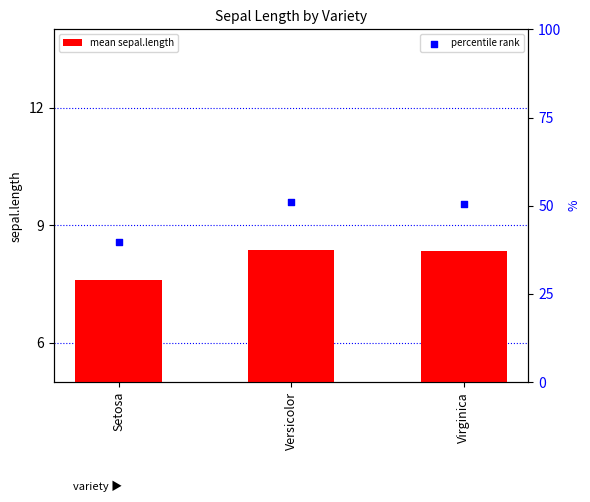

Which series contains the highest Y value?

percentile rank